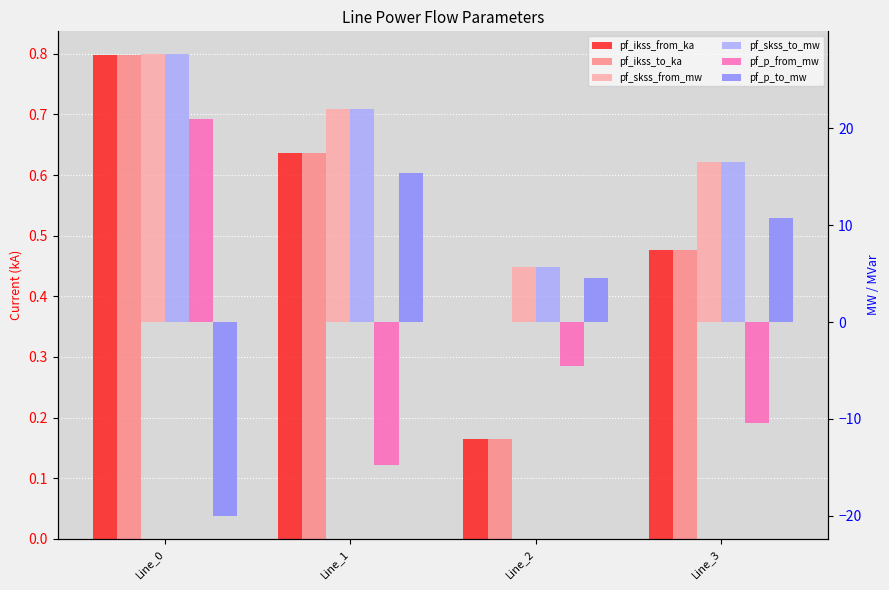

Reading left to right, list all the values displayed in this chart.

pf_ikss_from_ka: Line_0=0.8	Line_1=0.6	Line_2=0.2	Line_3=0.5
pf_ikss_to_ka: Line_0=0.8	Line_1=0.6	Line_2=0.2	Line_3=0.5
pf_skss_from_mw: Line_0=27.6	Line_1=22.0	Line_2=5.7	Line_3=16.5
pf_skss_to_mw: Line_0=27.6	Line_1=22.0	Line_2=5.7	Line_3=16.5
pf_p_from_mw: Line_0=21.0	Line_1=-14.8	Line_2=-4.5	Line_3=-10.4
pf_p_to_mw: Line_0=-20.0	Line_1=15.4	Line_2=4.6	Line_3=10.7